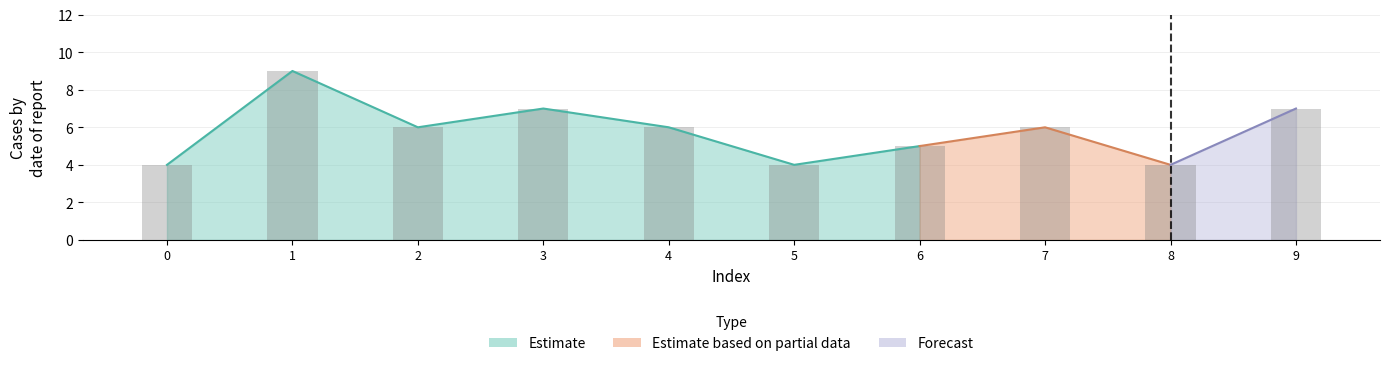

Rank the categories by value from highest to lowest.

1, 3, 9, 2, 4, 7, 6, 0, 5, 8